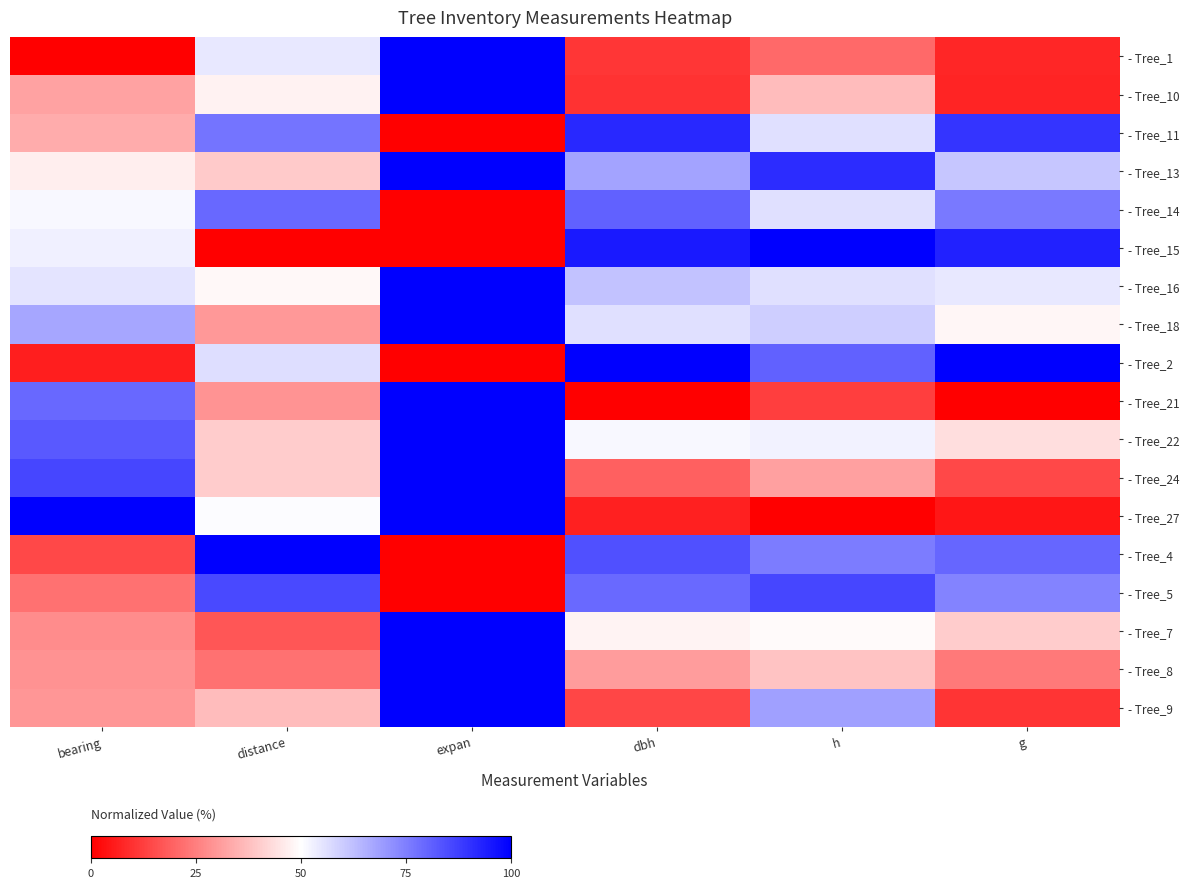

At how many categories does at least one series exceed 0?

6